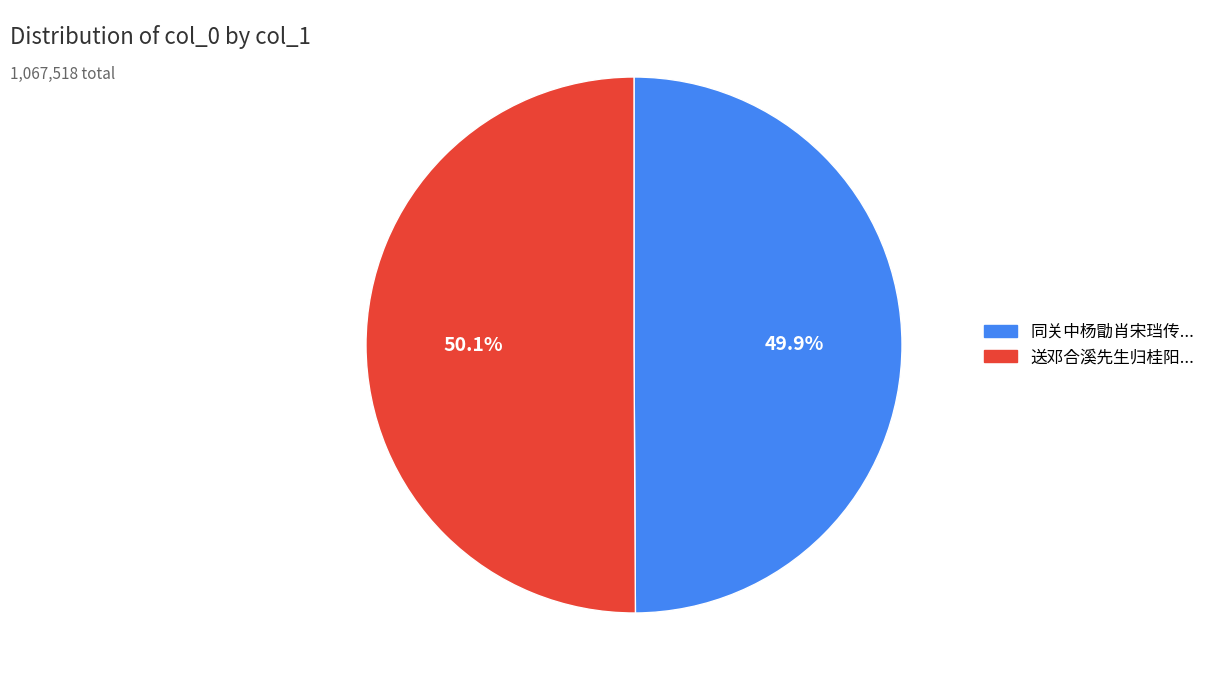

Does any single category account for the majority?

Yes